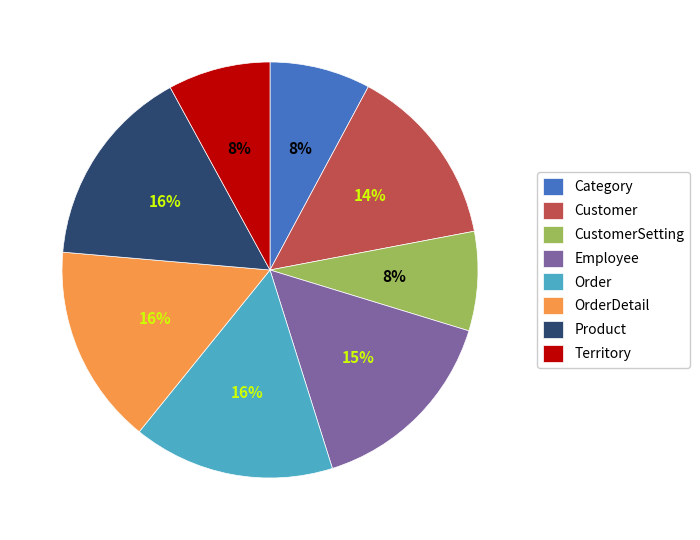

Is it true that Customer is 8% of the pie?

False